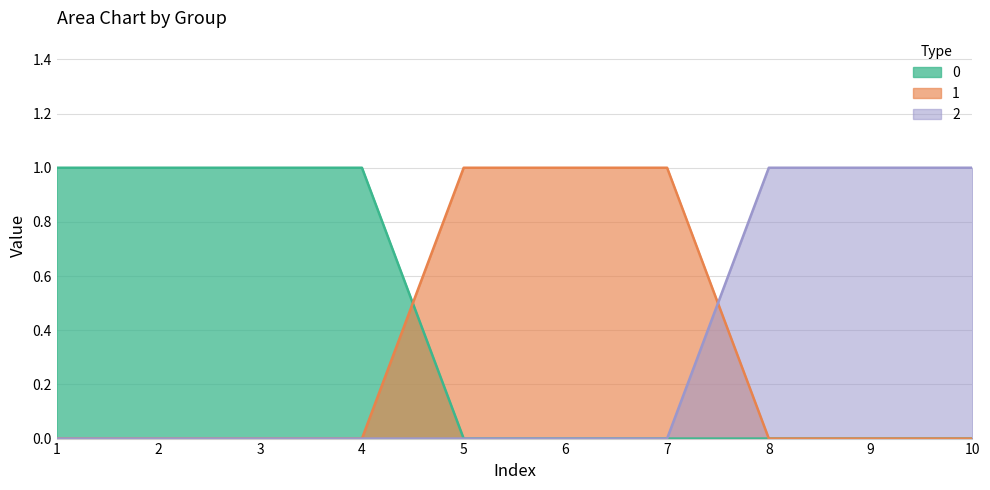

What is the value of the 2 point at the 9th from the left?

1